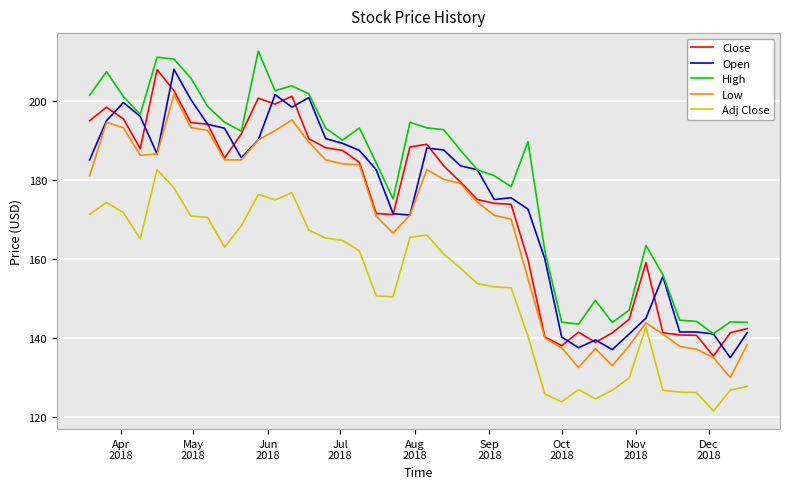

What is the maximum value for Adj Close?

182.6